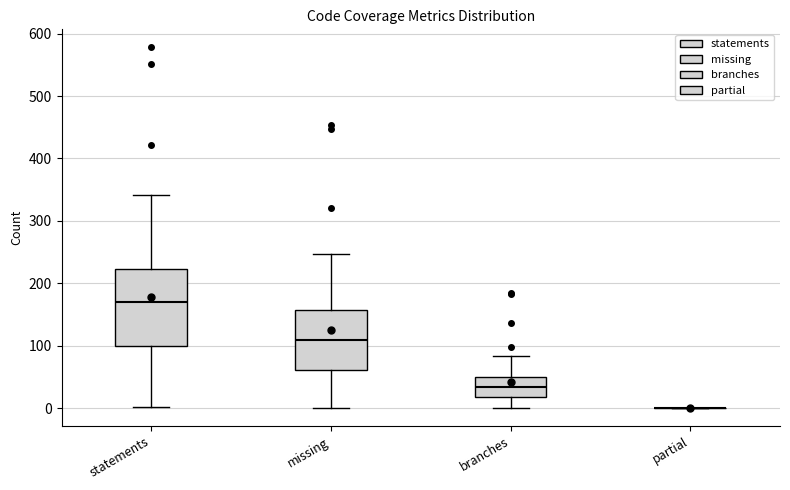

Reading left to right, read every box against the y-axis: the position of its median line, the range the box covers, and the ends of its whiskers. The values are not printed on the chart, so give them approximately, as read against the axis.

statements: median 170, box 100 to 220, whiskers 0 to 340
missing: median 110, box 60 to 160, whiskers 0 to 250
branches: median 30, box 20 to 50, whiskers 0 to 80
partial: box collapsed to a line at 0, whiskers 0 to 0